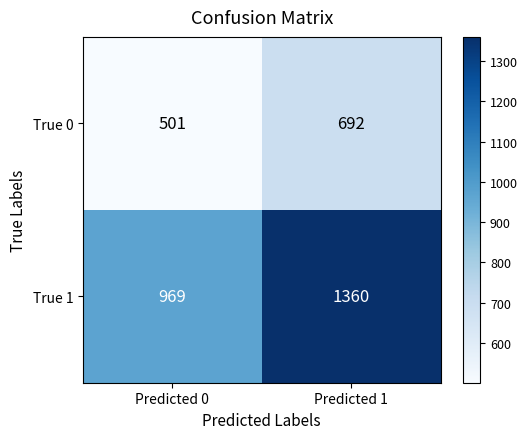

What is the difference between the True 1 values at Predicted 0 and Predicted 1?

391